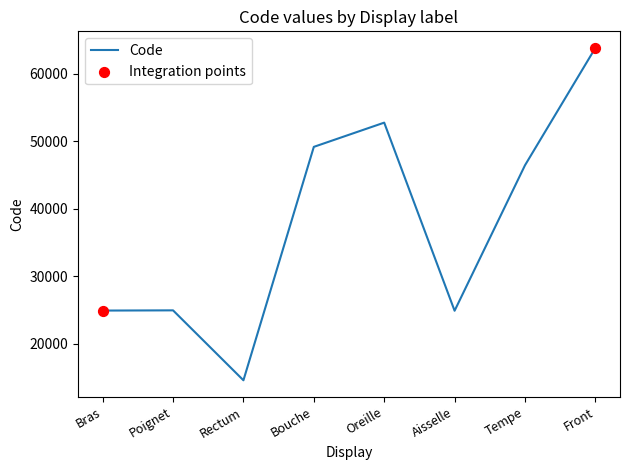

What is the change in value from Bras to Poignet?

+32